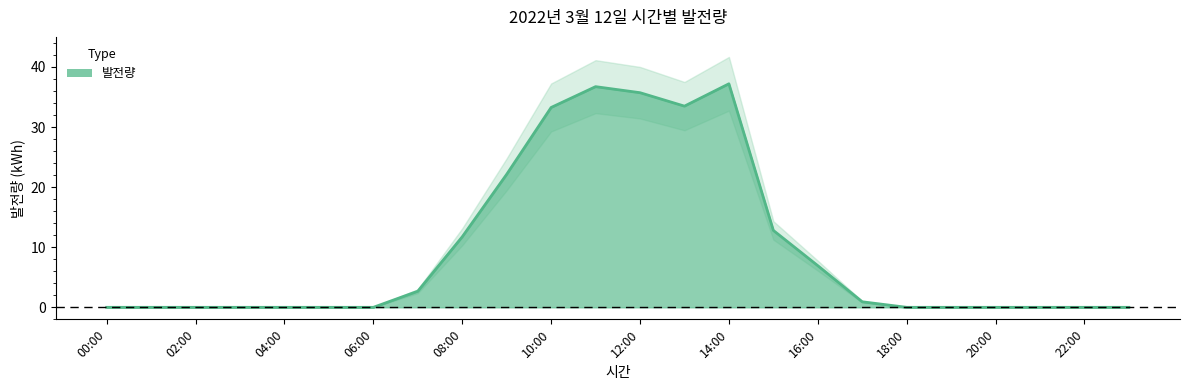

Rank the categories by value from lowest to highest.

00:00, 01:00, 02:00, 03:00, 04:00, 05:00, 06:00, 18:00, 19:00, 20:00, 21:00, 22:00, 23:00, 17:00, 07:00, 16:00, 08:00, 15:00, 09:00, 10:00, 13:00, 12:00, 11:00, 14:00